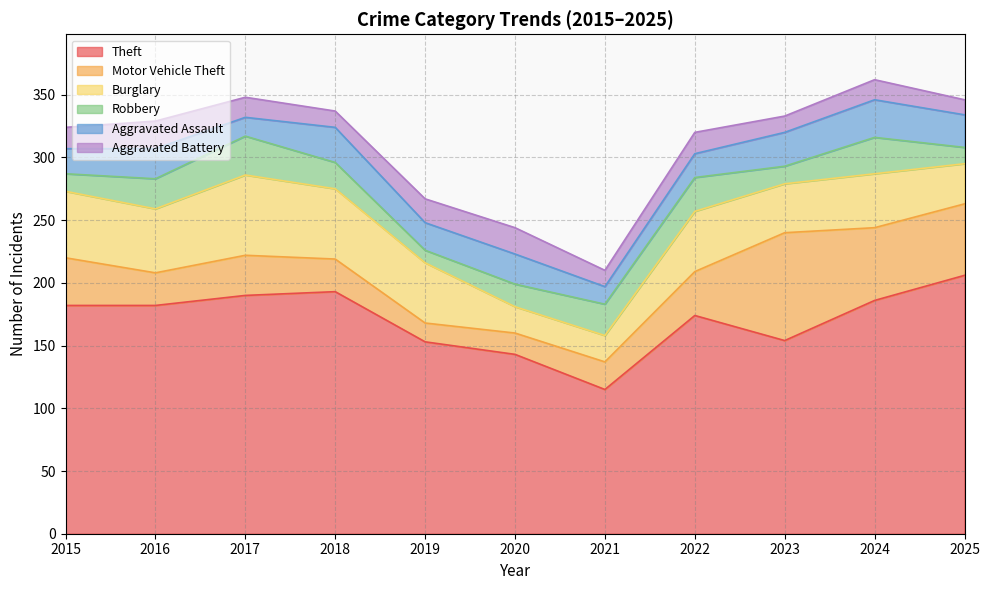

Where is Motor Vehicle Theft nearest to the value 50?

2025